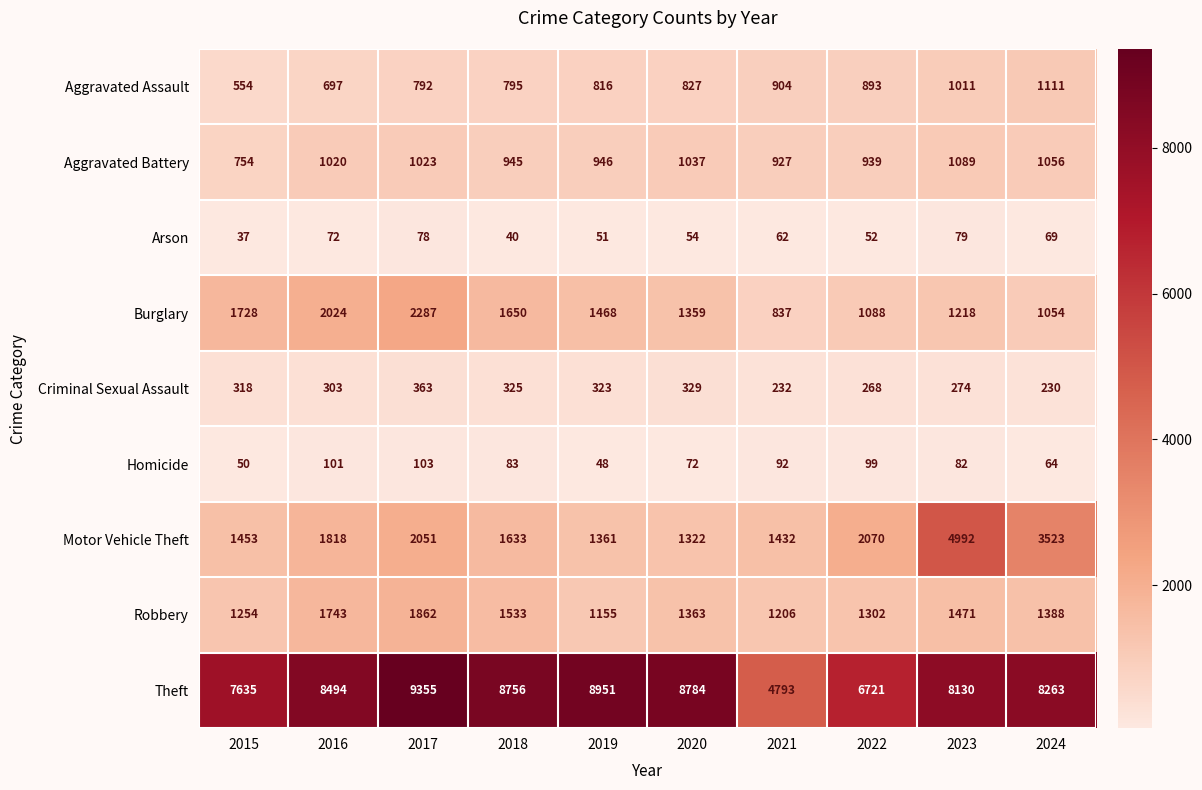

At which label is Homicide closest to 75?

2020